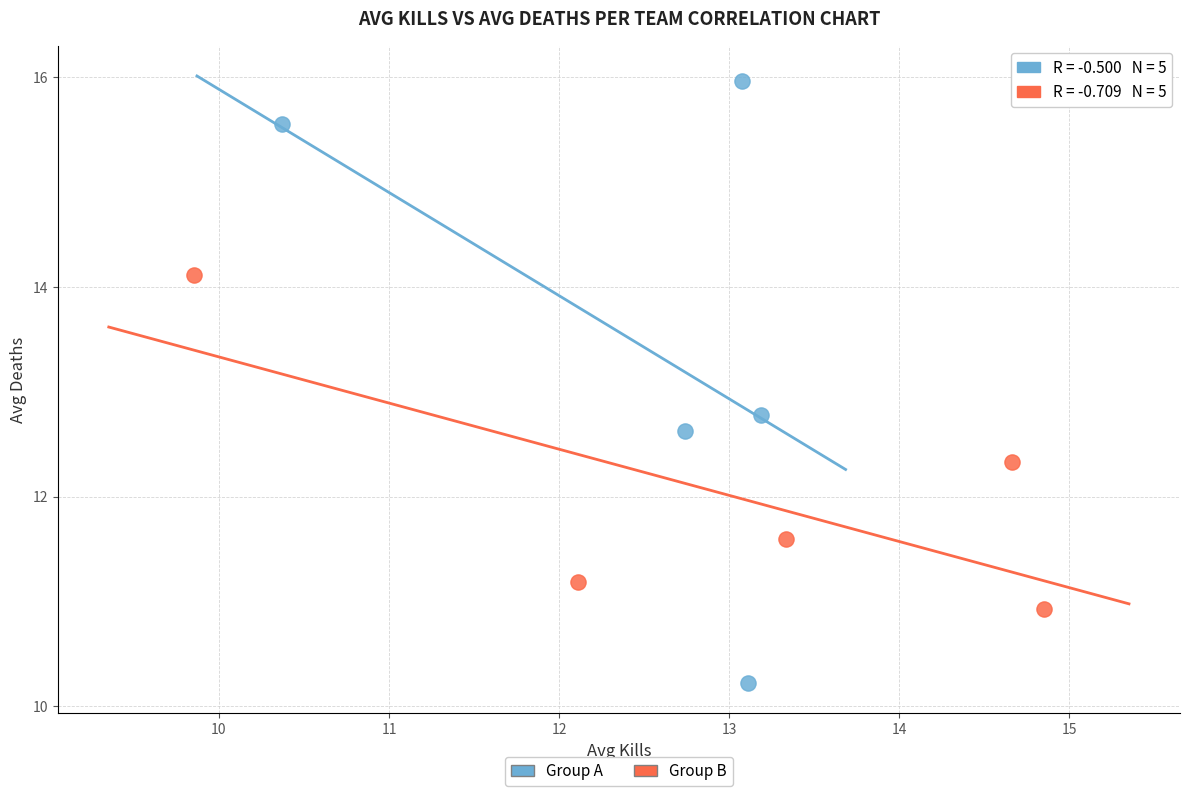

Which series contains the highest Y value?

Group A